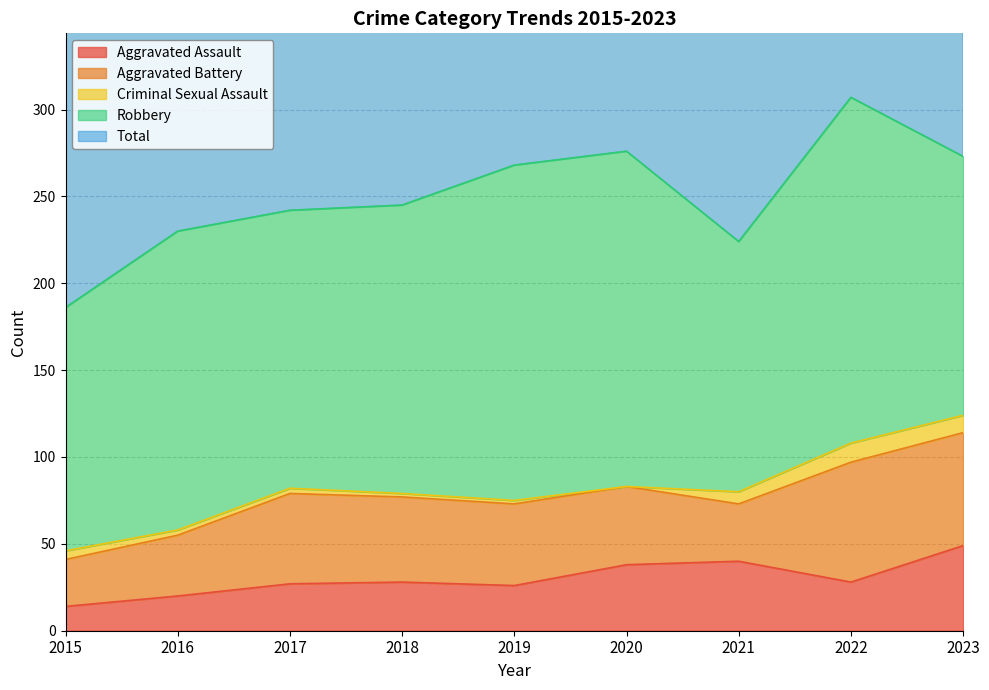

At which category does the chart reach its minimum across all series?

2020